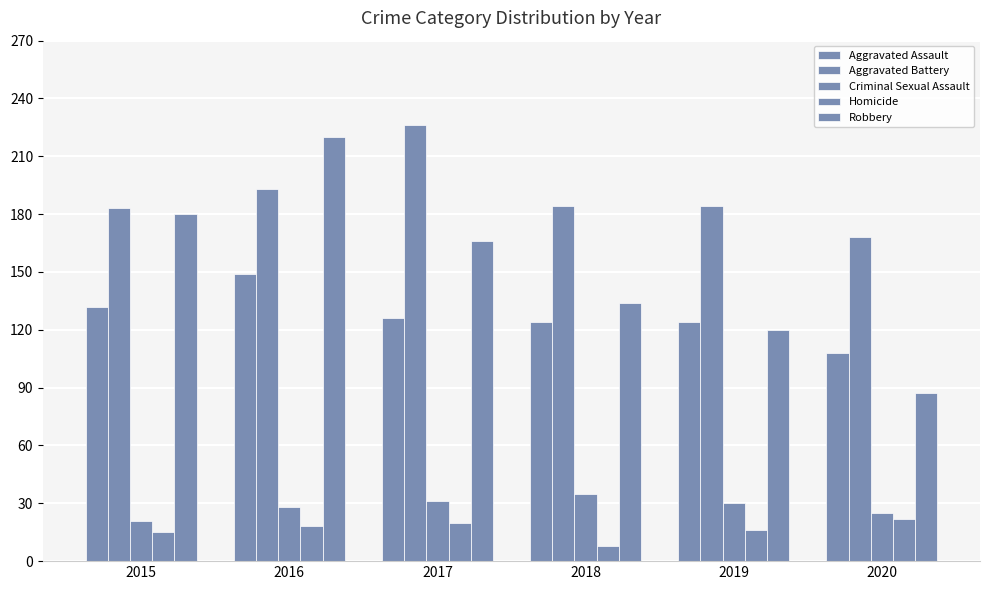

How many data points in Aggravated Assault are less than 126?

3